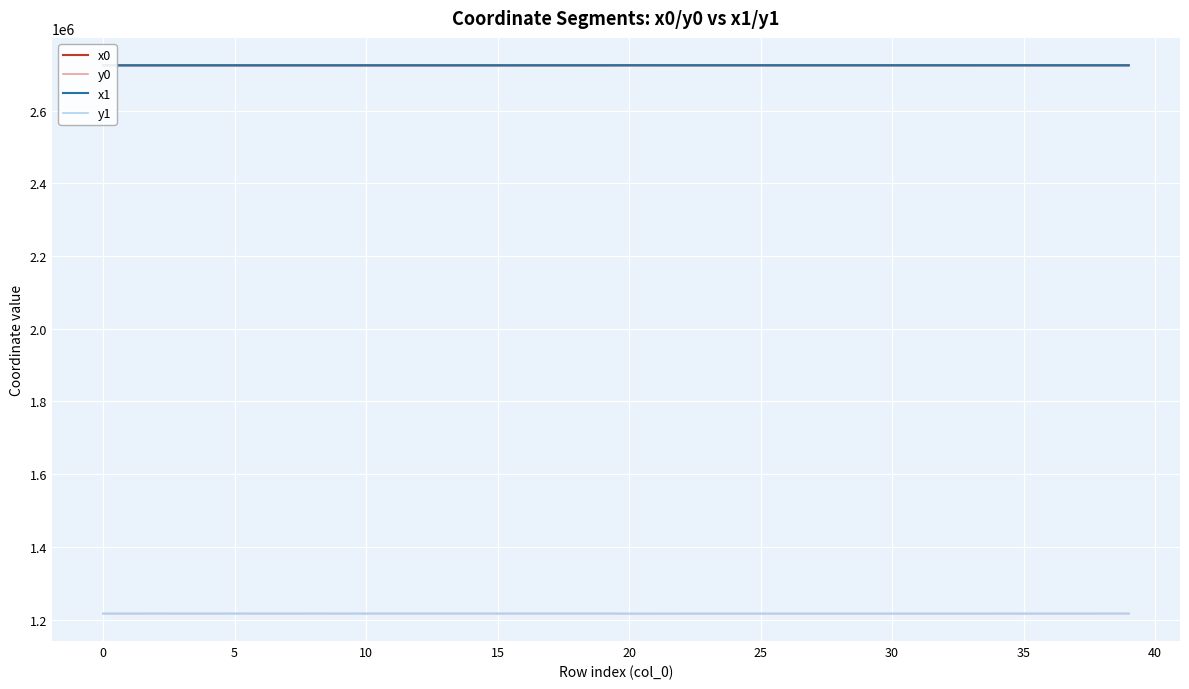

True or false: x0 and y1 cross at least once.

False